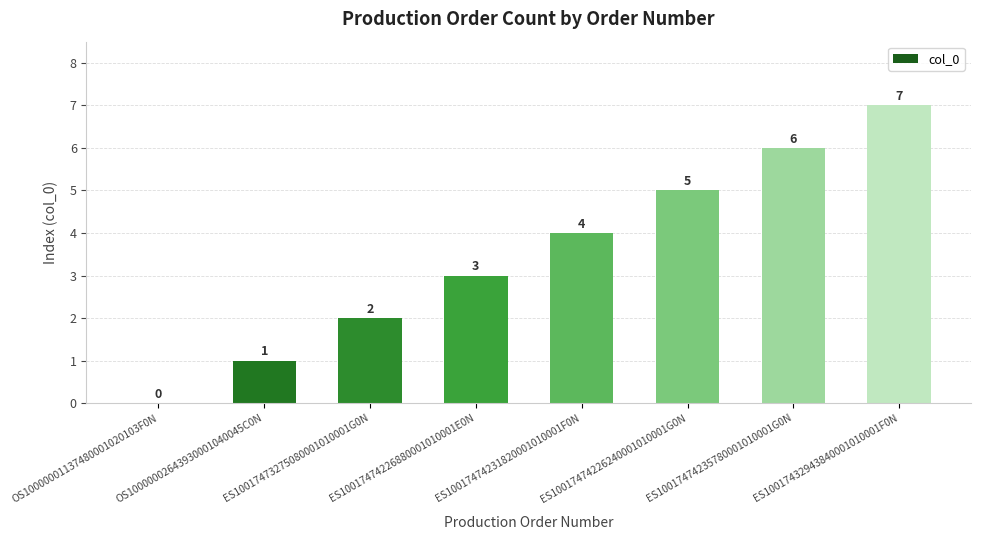

What is the change in value from OS10000002643930001040045C0N to ES10017474226880001010001E0N?

+2